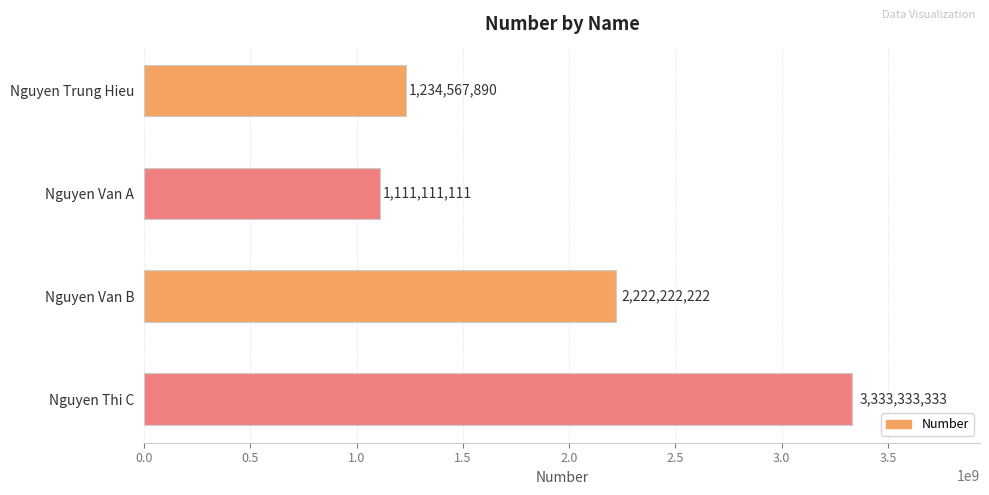

Read the value at Nguyen Thi C, to the nearest 50.

3333333350